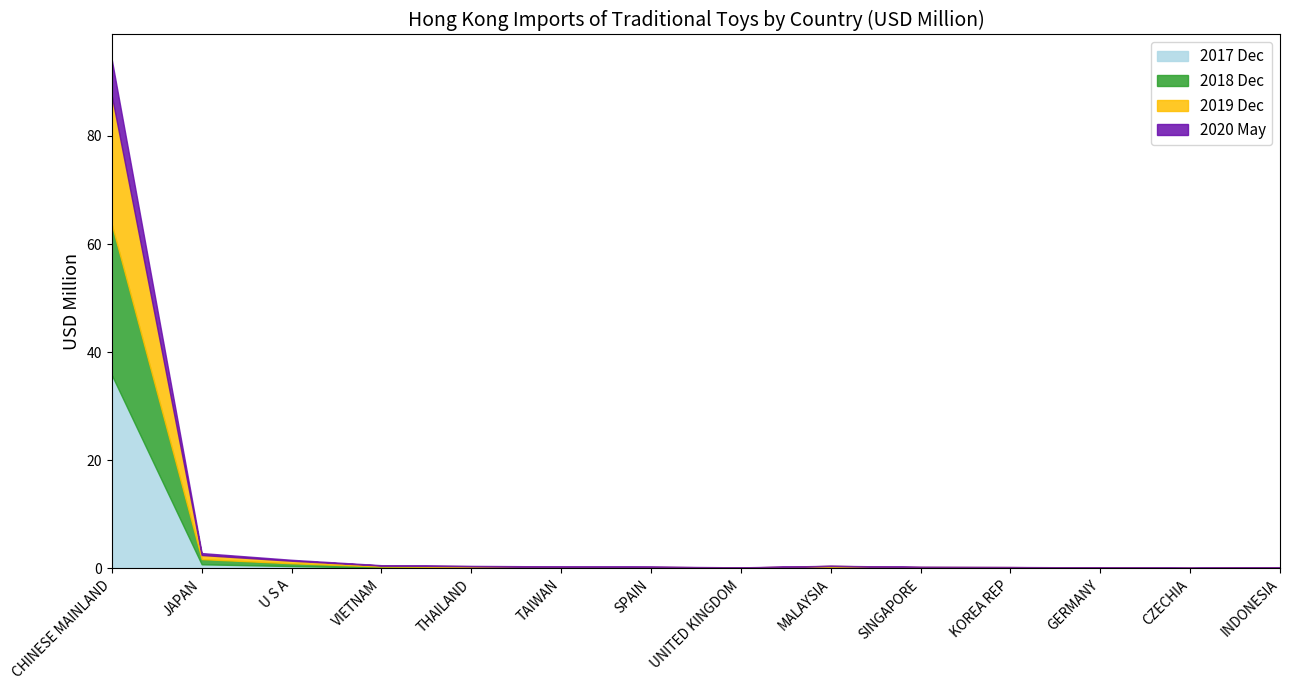

What is the approximate value of 201912 at U S A?

0.5